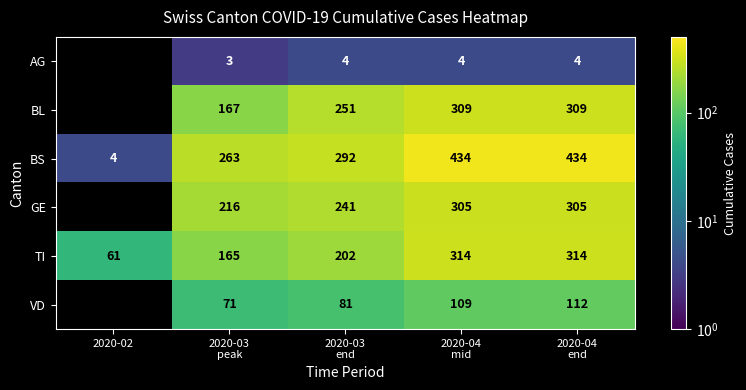

How many categories are shown in the chart?

5